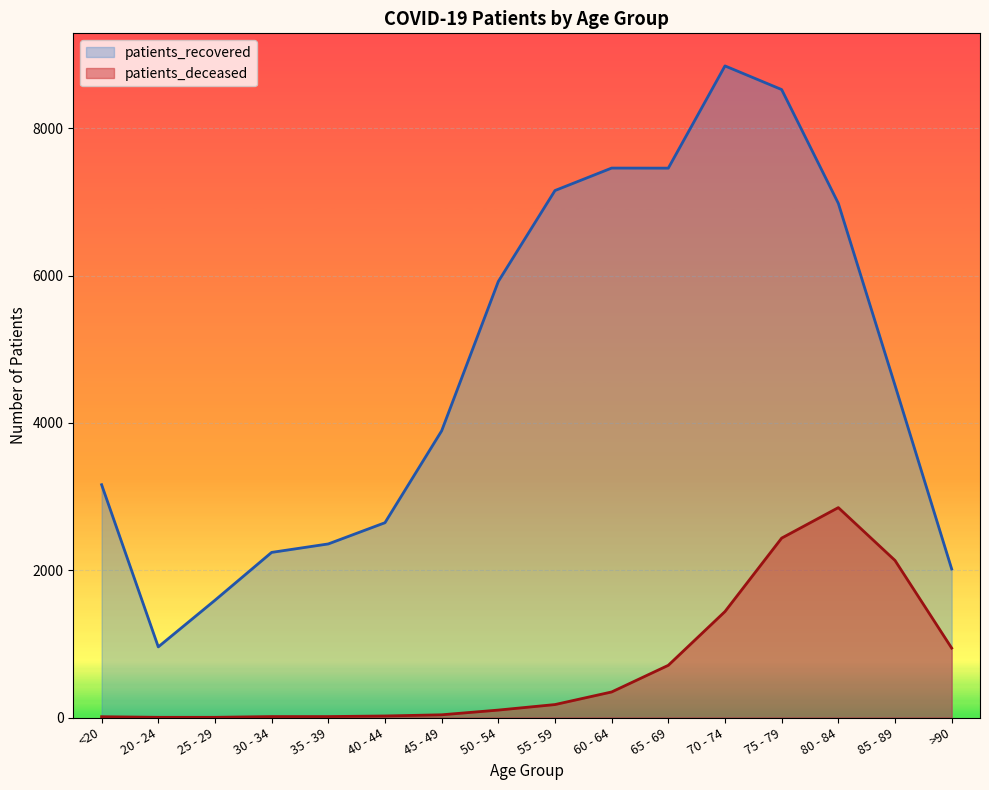

Which series has the widest spread of values?

patients_recovered